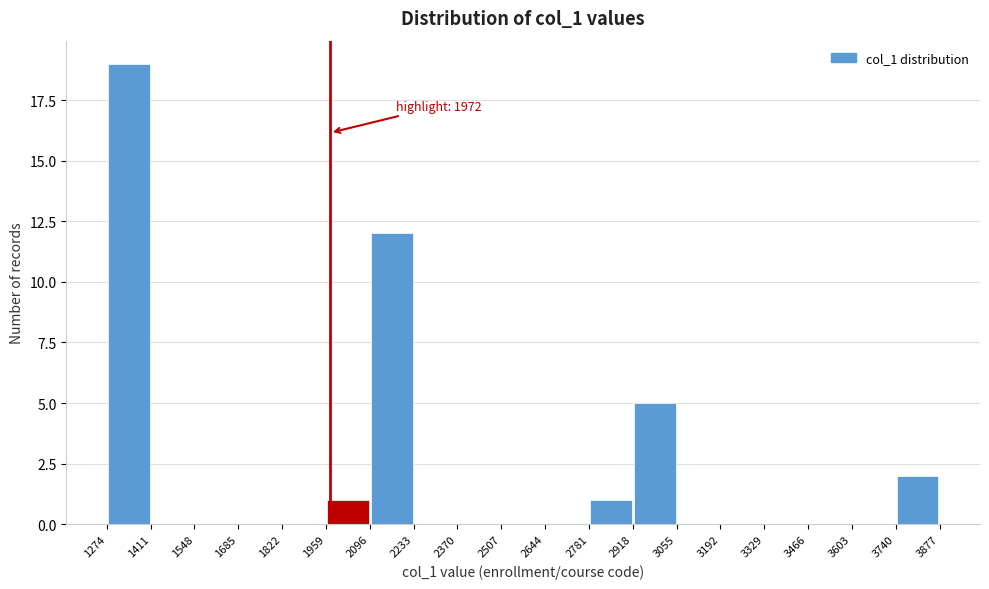

Which range on the x-axis has the tallest bar?

1274 to 1411